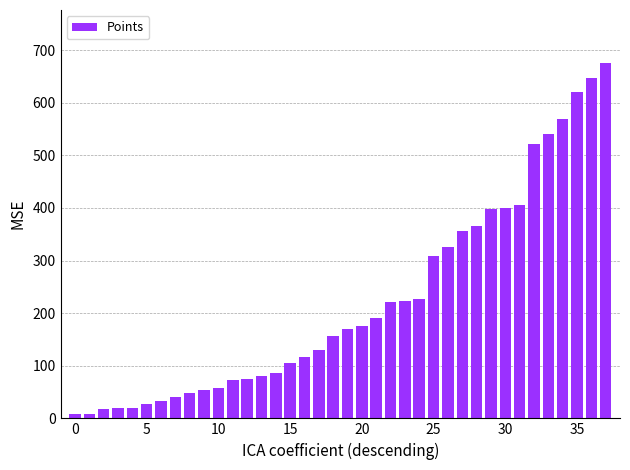

What is the average value?

224